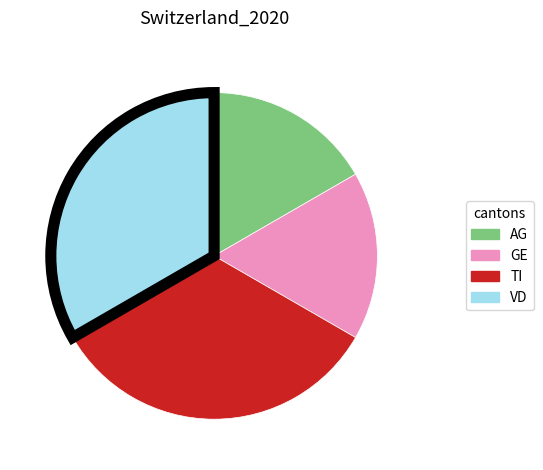

Is it true that TI is 24% of the pie?

False